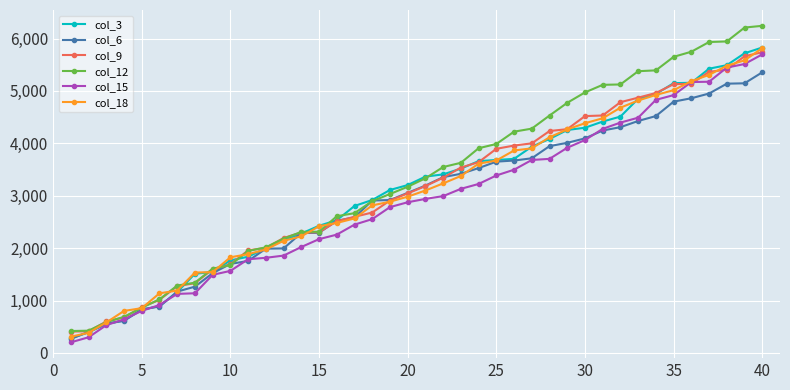

What is the lowest value of the col_3 series?

277